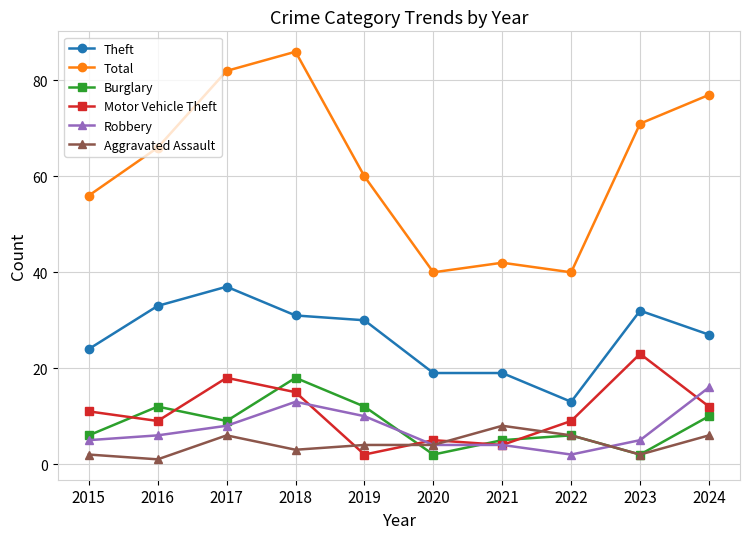

Which series changed the most between 2022 and 2024?

Total